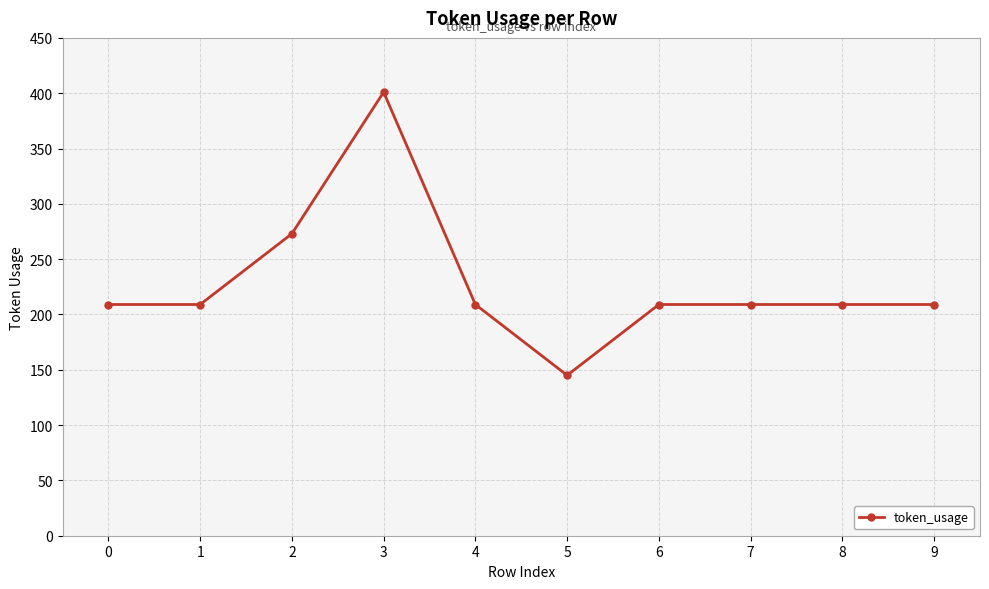

What is the difference between the maximum and minimum values?

256